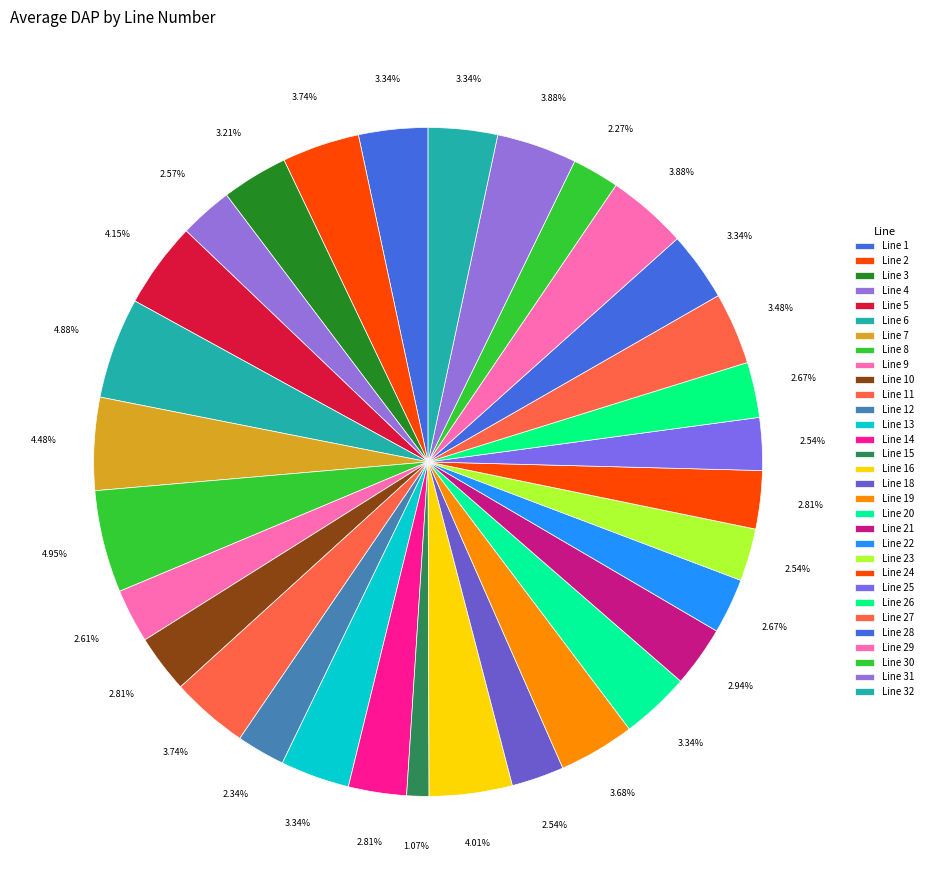

Count the number of slices in the pie.

31